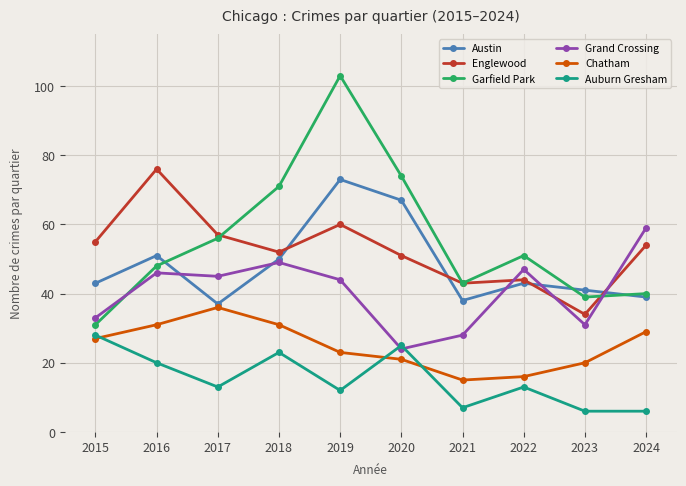

What is the value of the Austin point at the 8th from the left?

43